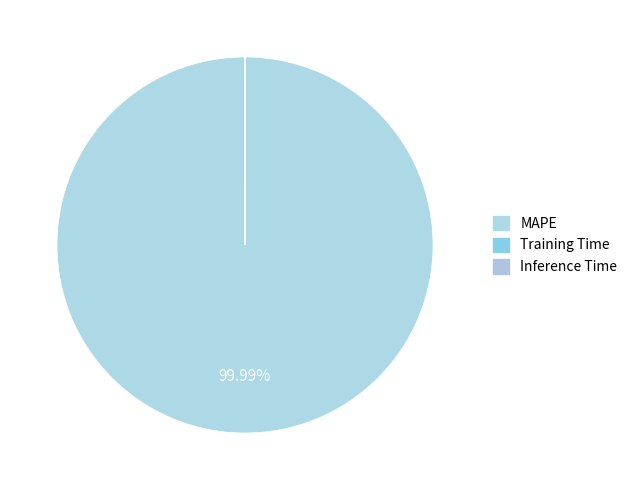

Is there any slice that represents more than half of the pie?

Yes